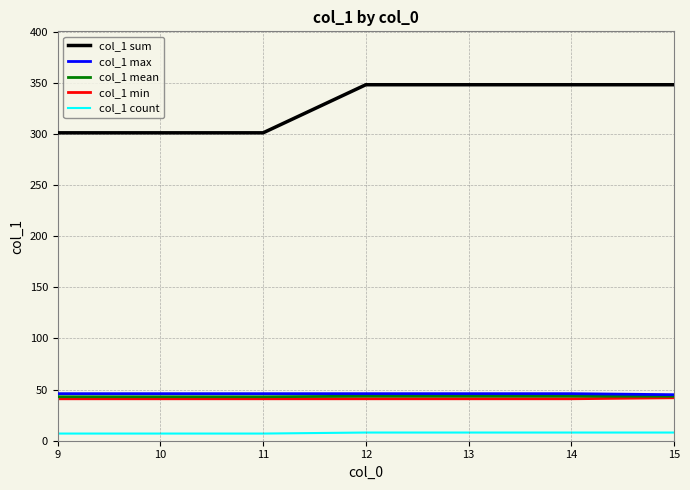

Which series has the widest spread of values?

col_1 sum